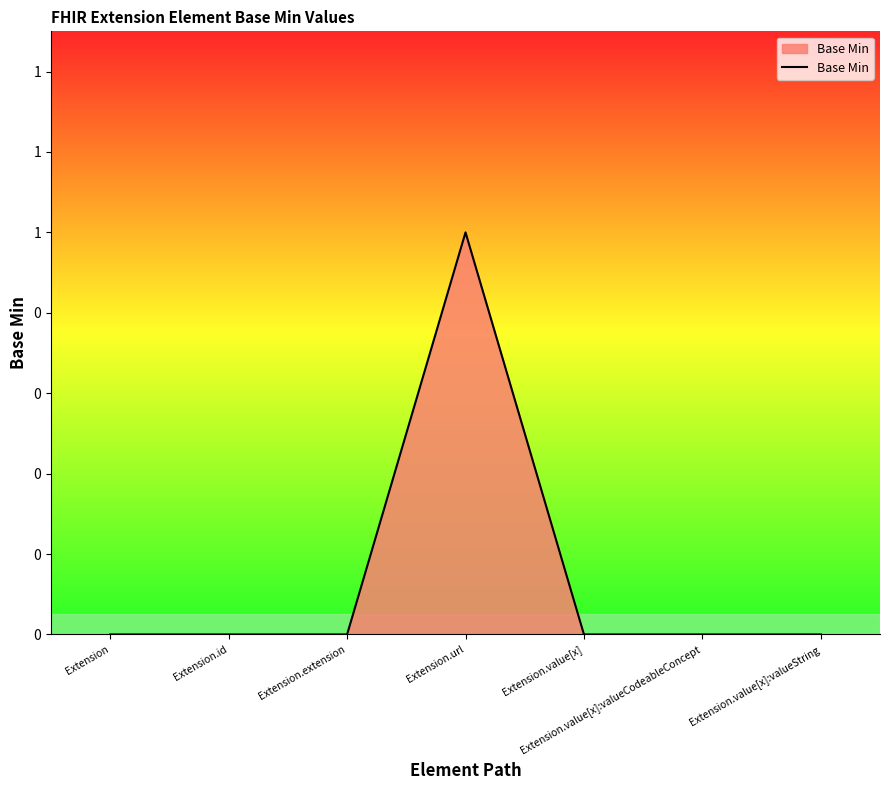

List the labels in order of value, largest first.

Extension.url, Extension, Extension.id, Extension.extension, Extension.value[x], Extension.value[x]:valueCodeableConcept, Extension.value[x]:valueString